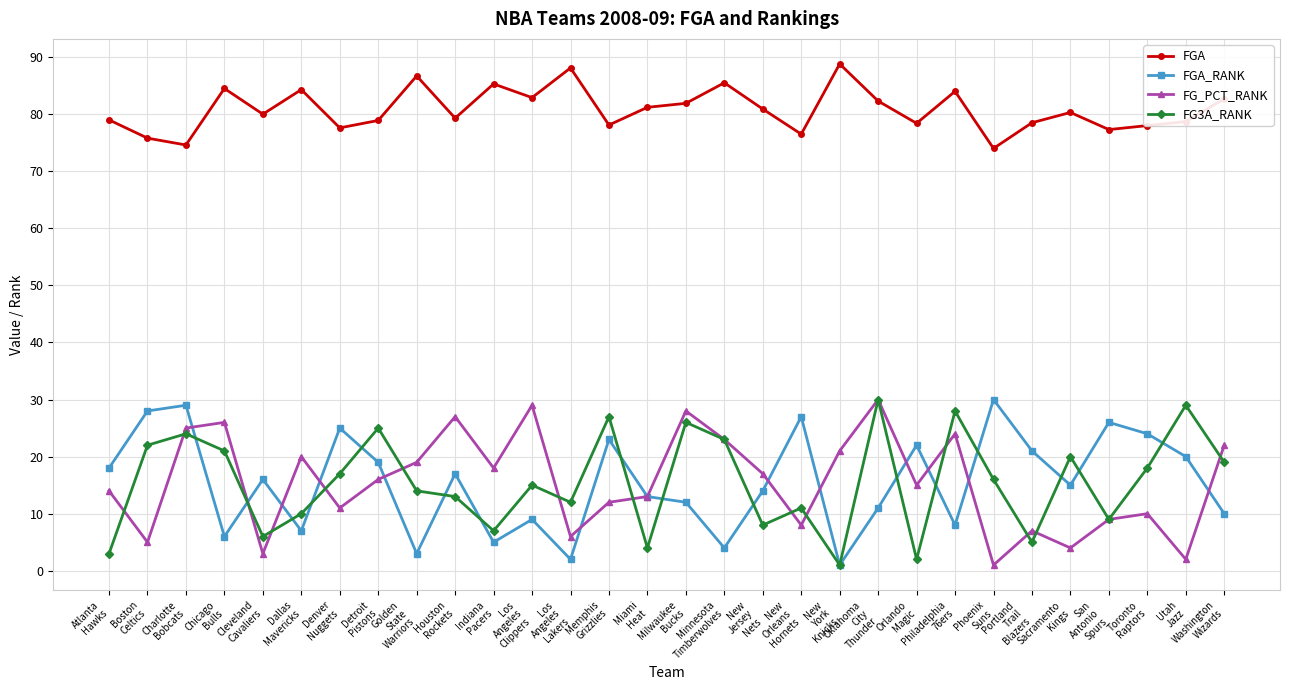

What value does the FGA series have at Indiana
Pacers?

85.3